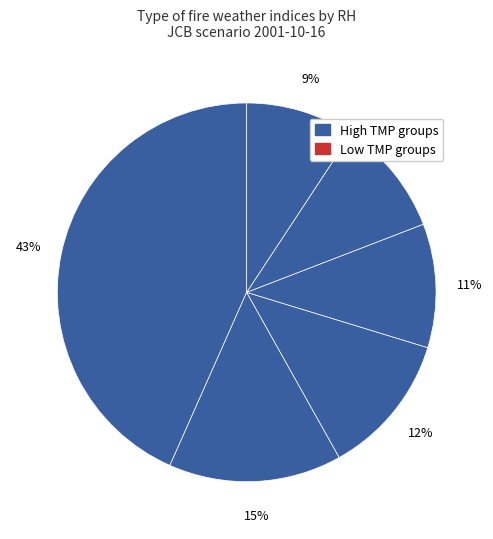

Is there a majority slice in this chart?

No